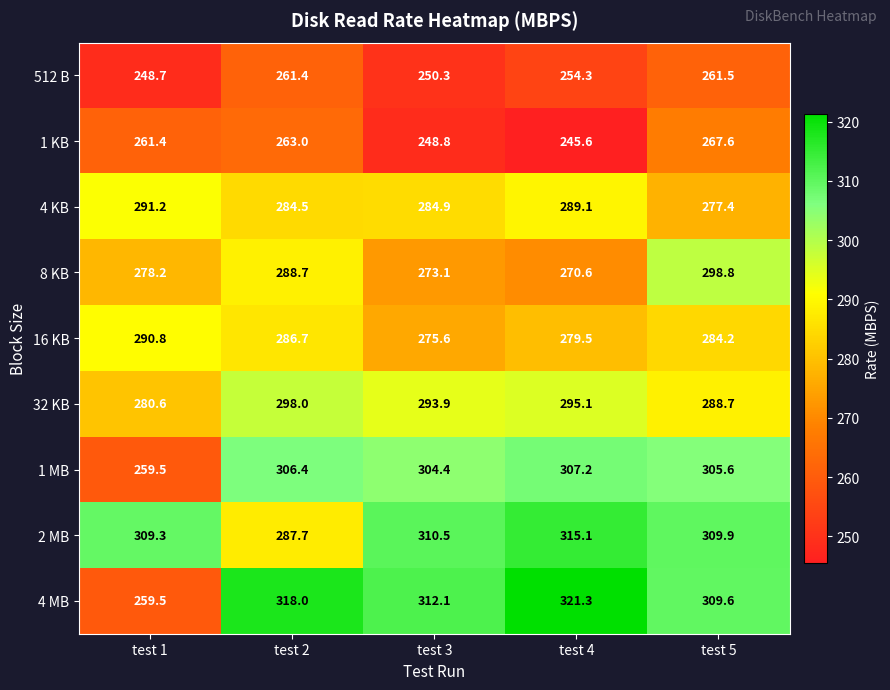

What is the greatest value displayed?

321.3